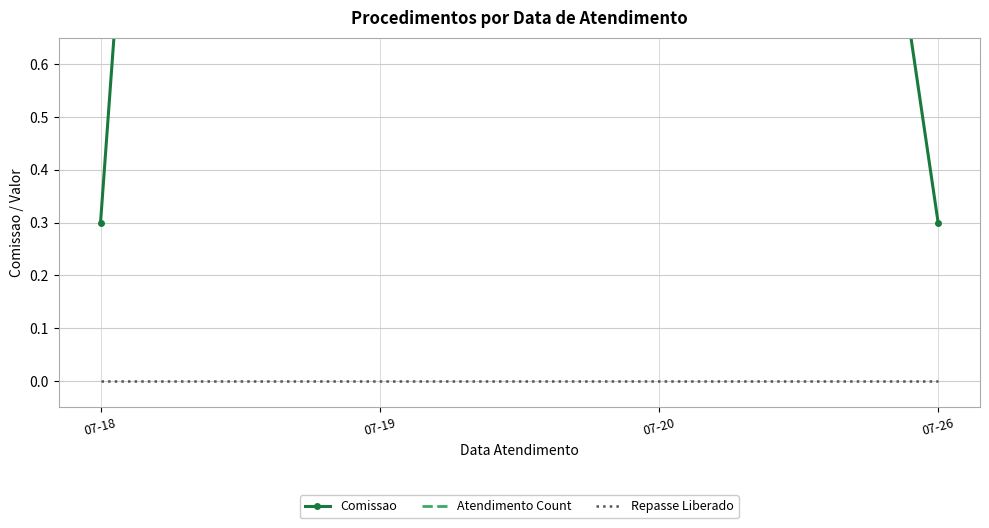

At which category does the chart reach its minimum across all series?

07-18